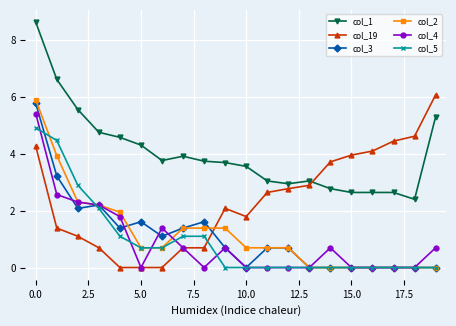

How many data points does each series have?

20